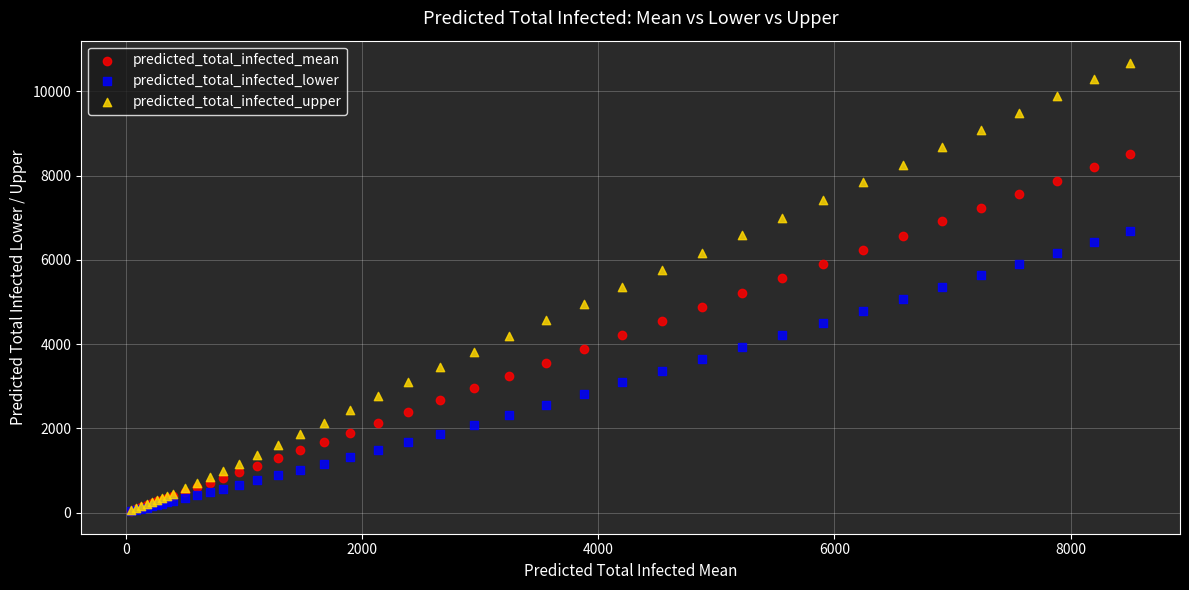

Which series has the widest spread of Y values?

predicted_total_infected_upper